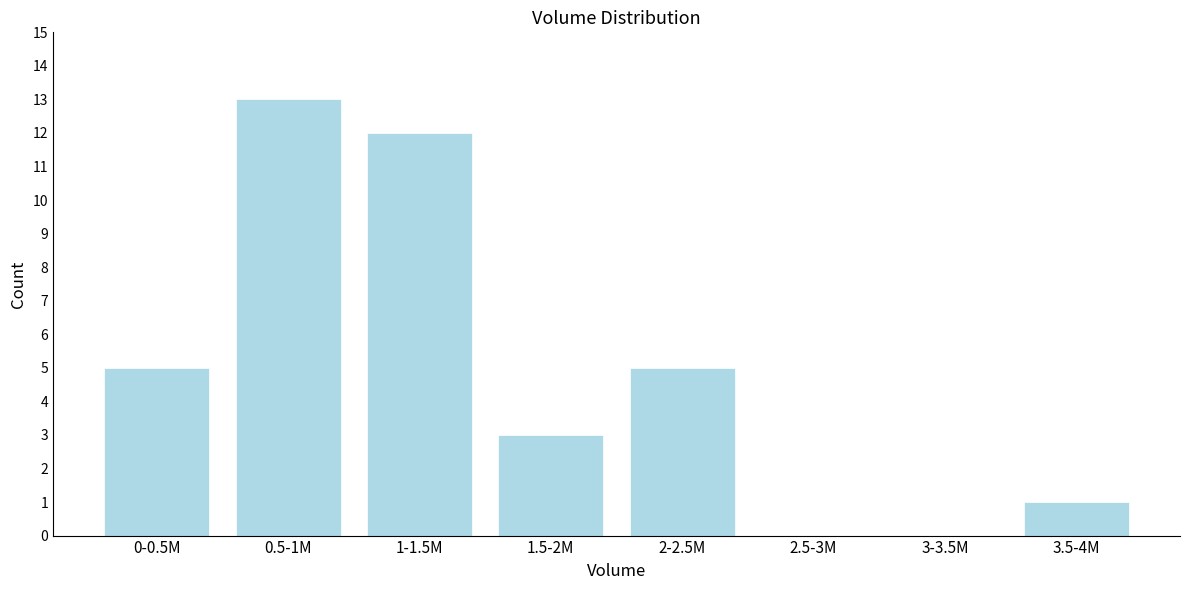

Reading right to left, what are all the values shown in this chart?

3.5-4M=1	3-3.5M=0	2.5-3M=0	2-2.5M=5	1.5-2M=3	1-1.5M=12	0.5-1M=13	0-0.5M=5